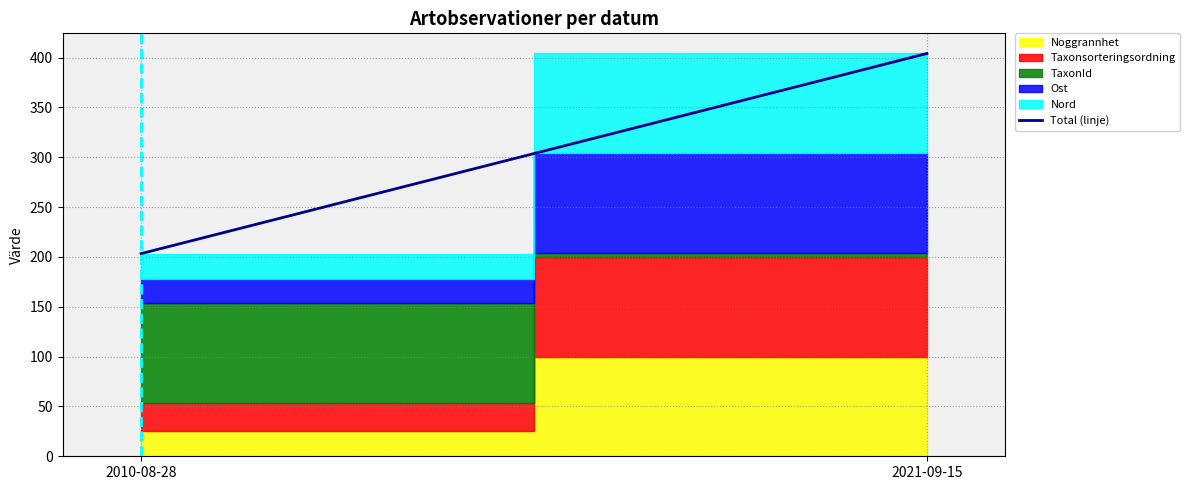

At which category is the sum across all series the highest?

2021-09-15